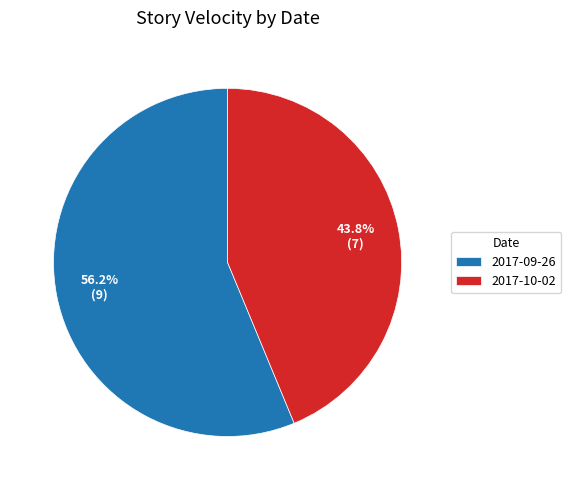

Which category accounts for the majority?

2017-09-26